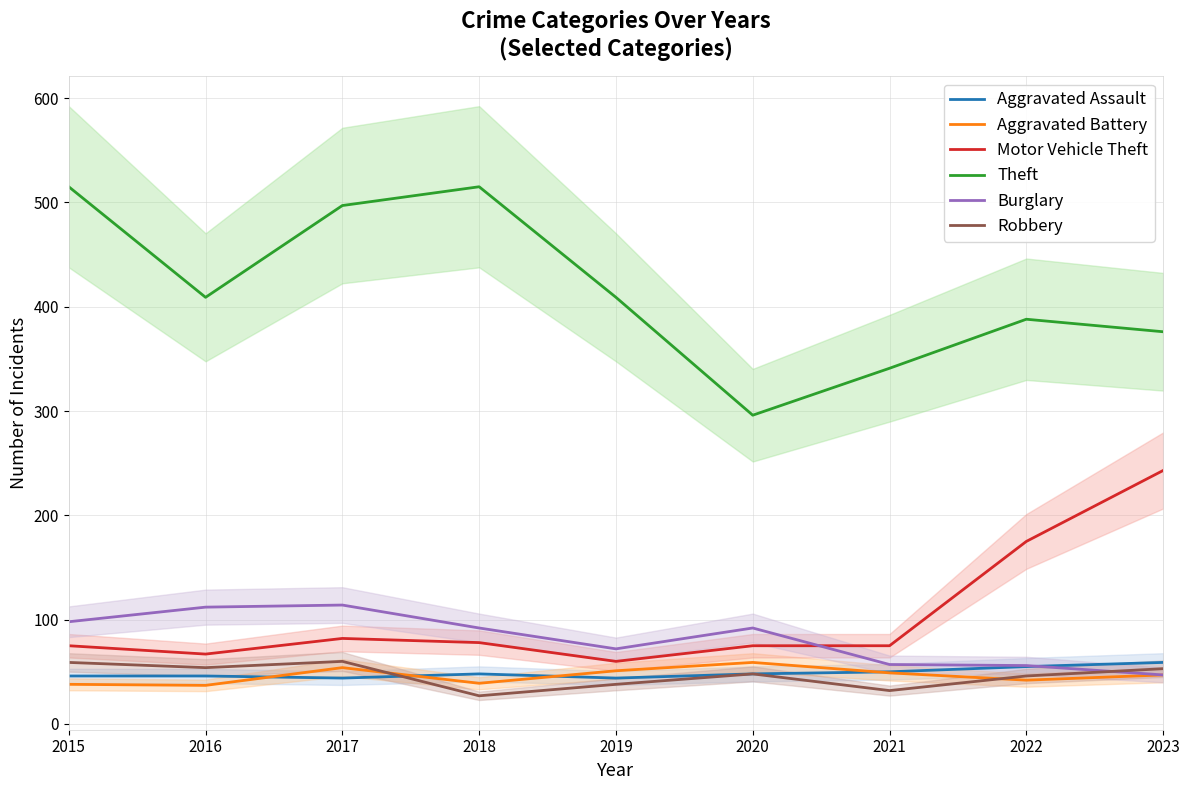

How many lines are shown in the chart?

6